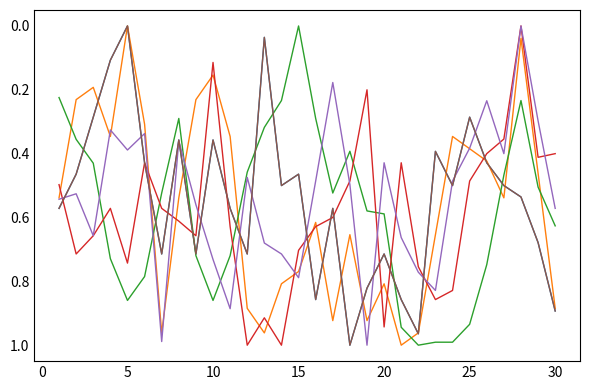

Is this an area chart (filled region under the line)?

No